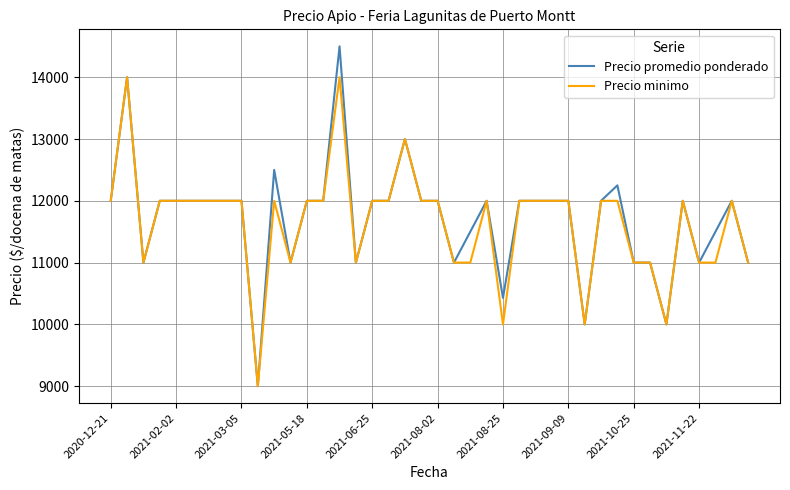

What is the minimum value shown in the chart?

9000